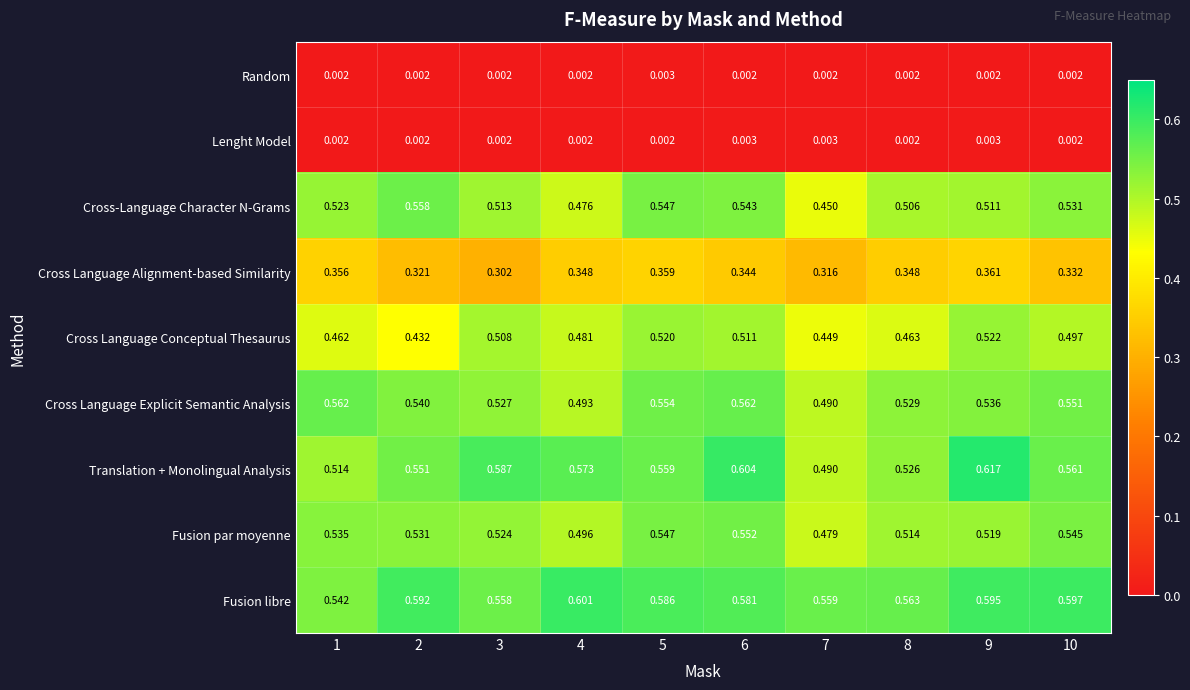

Rank the series at 9 from highest to lowest value.

Translation + Monolingual Analysis, Fusion libre, Cross Language Explicit Semantic Analysis, Cross Language Conceptual Thesaurus, Fusion par moyenne, Cross-Language Character N-Grams, Cross Language Alignment-based Similarity, Lenght Model, Random